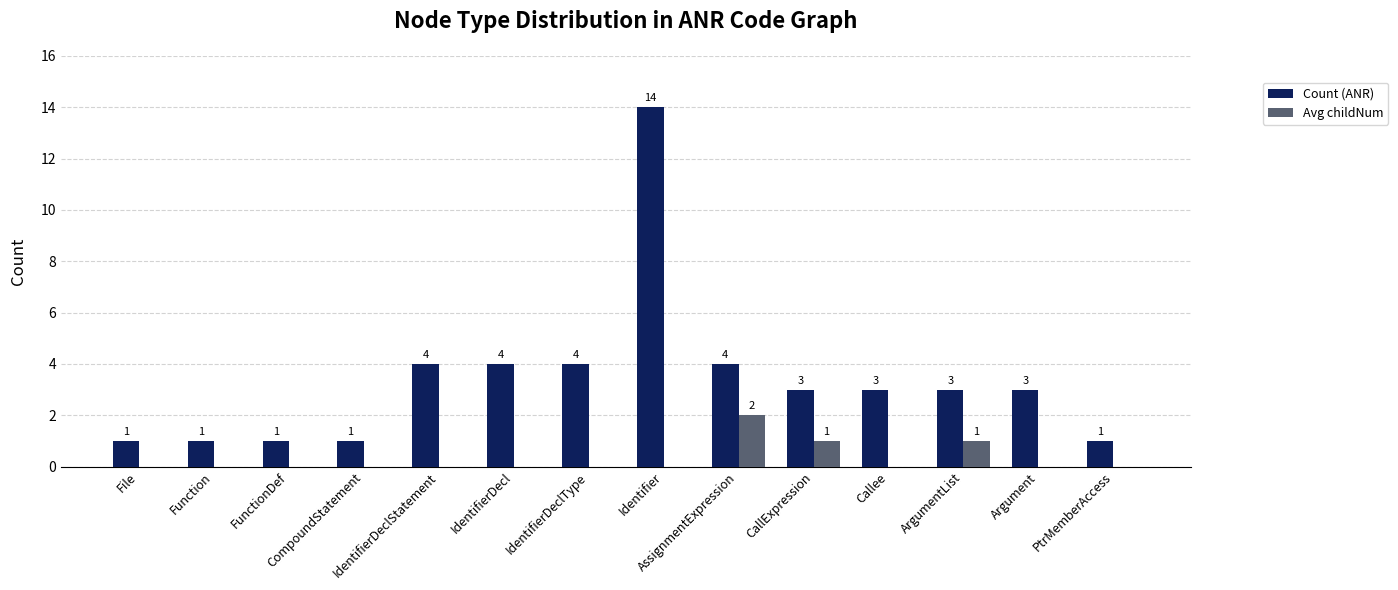

What is the sum of all Count (ANR) values?

47